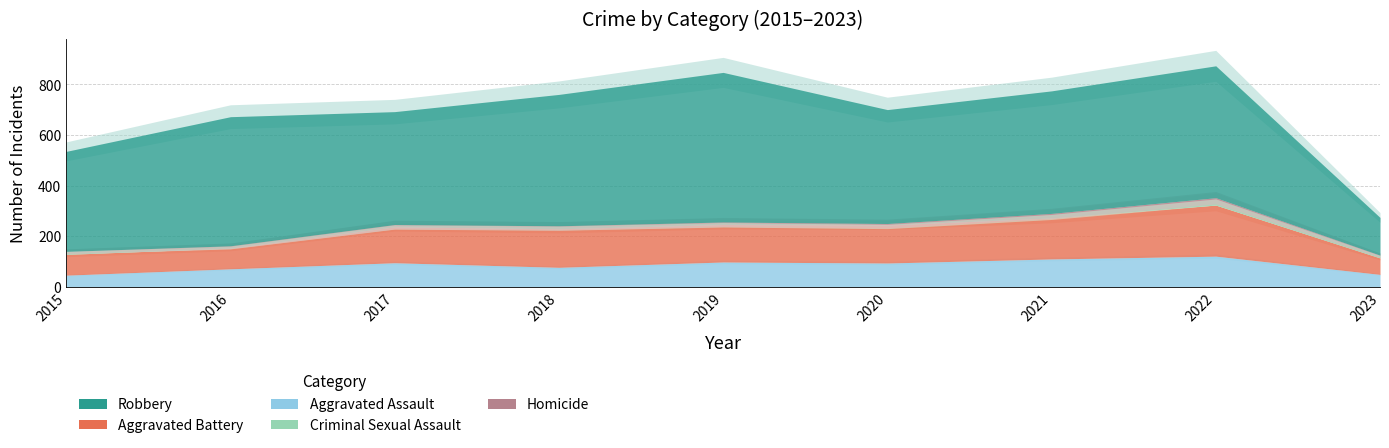

At how many categories does at least one series exceed 232?

8